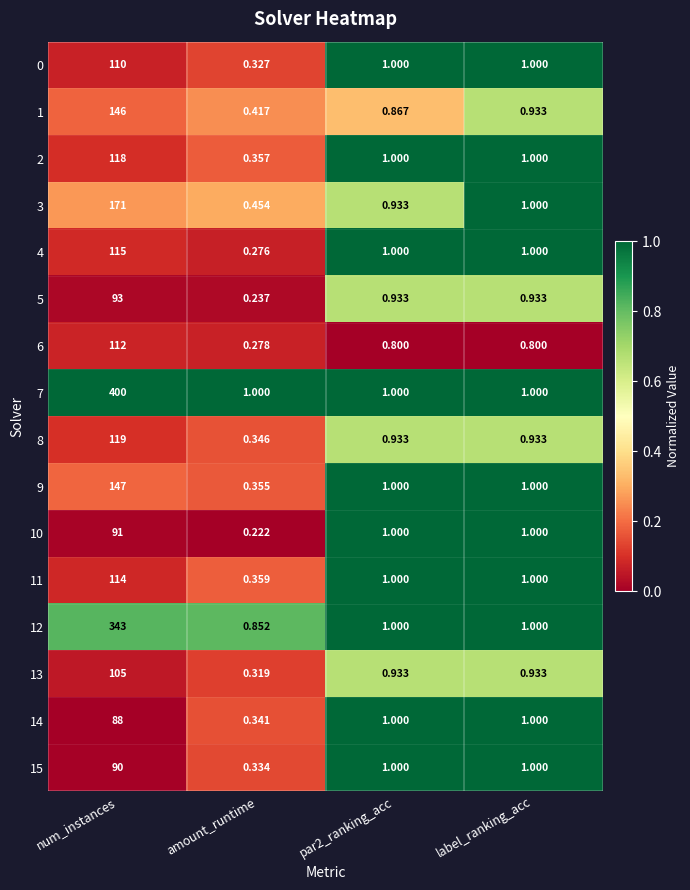

Where does the 0 series first go above 1?

num_instances